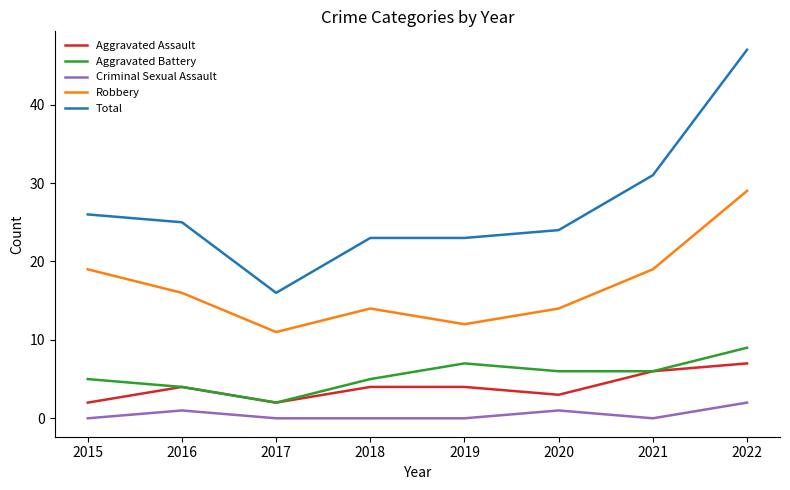

At which category is the sum across all series the highest?

2022